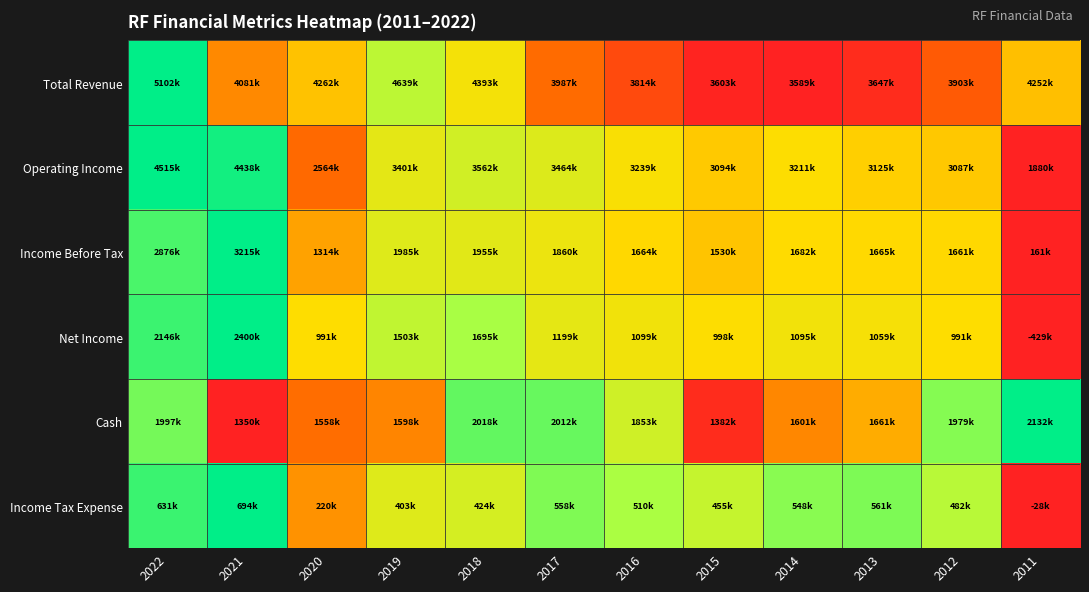

Between 2015 and 2014, which is larger?

2015